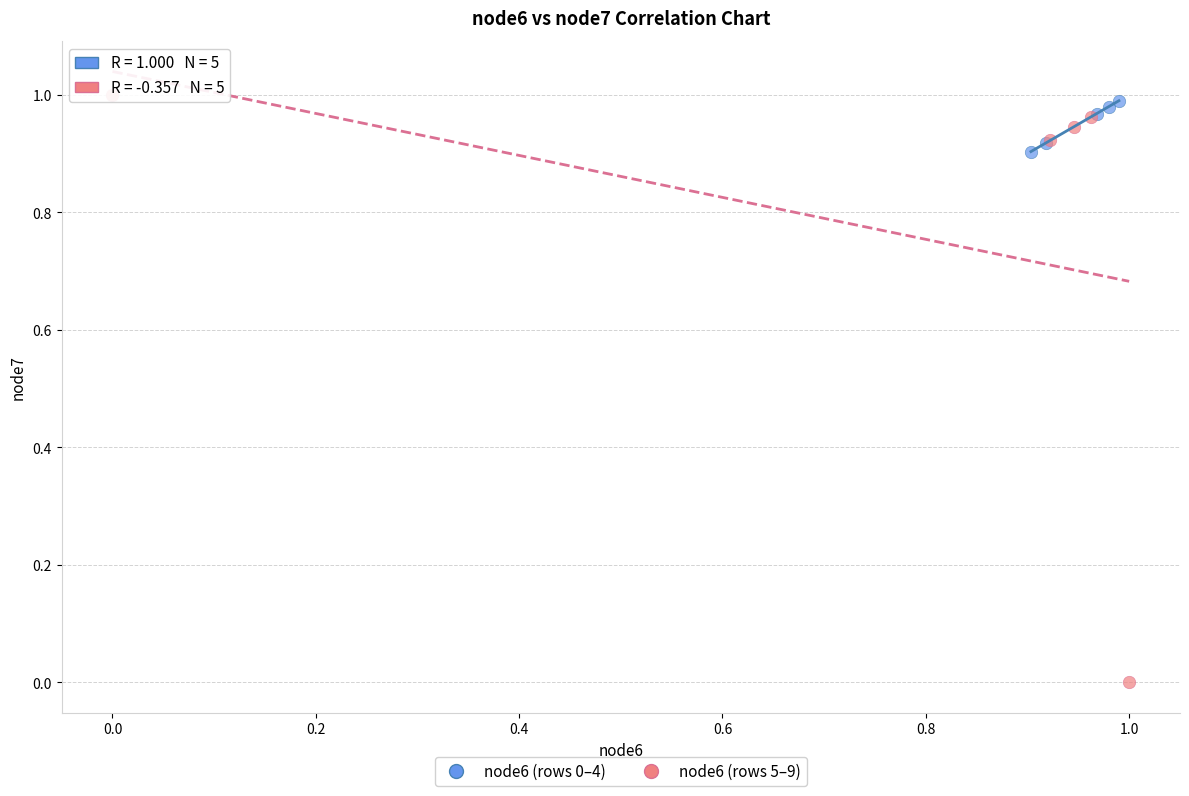

Which series contains the highest Y value?

node6 (rows 5–9)